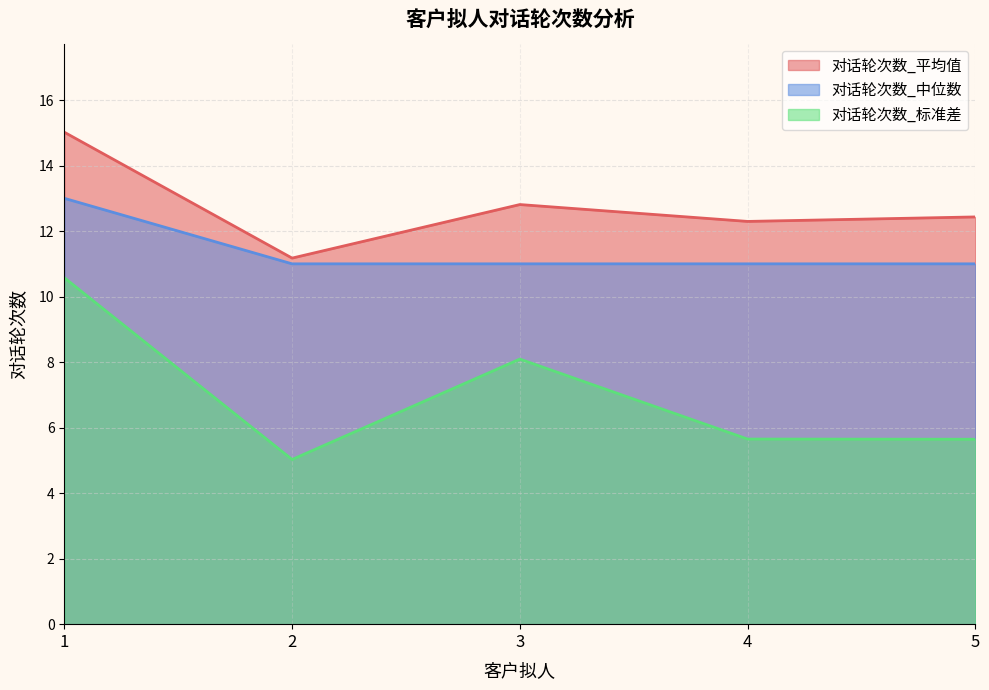

Is the value of 对话轮次数_中位数 at 5 greater than the value of 对话轮次数_平均值 at 5?

No